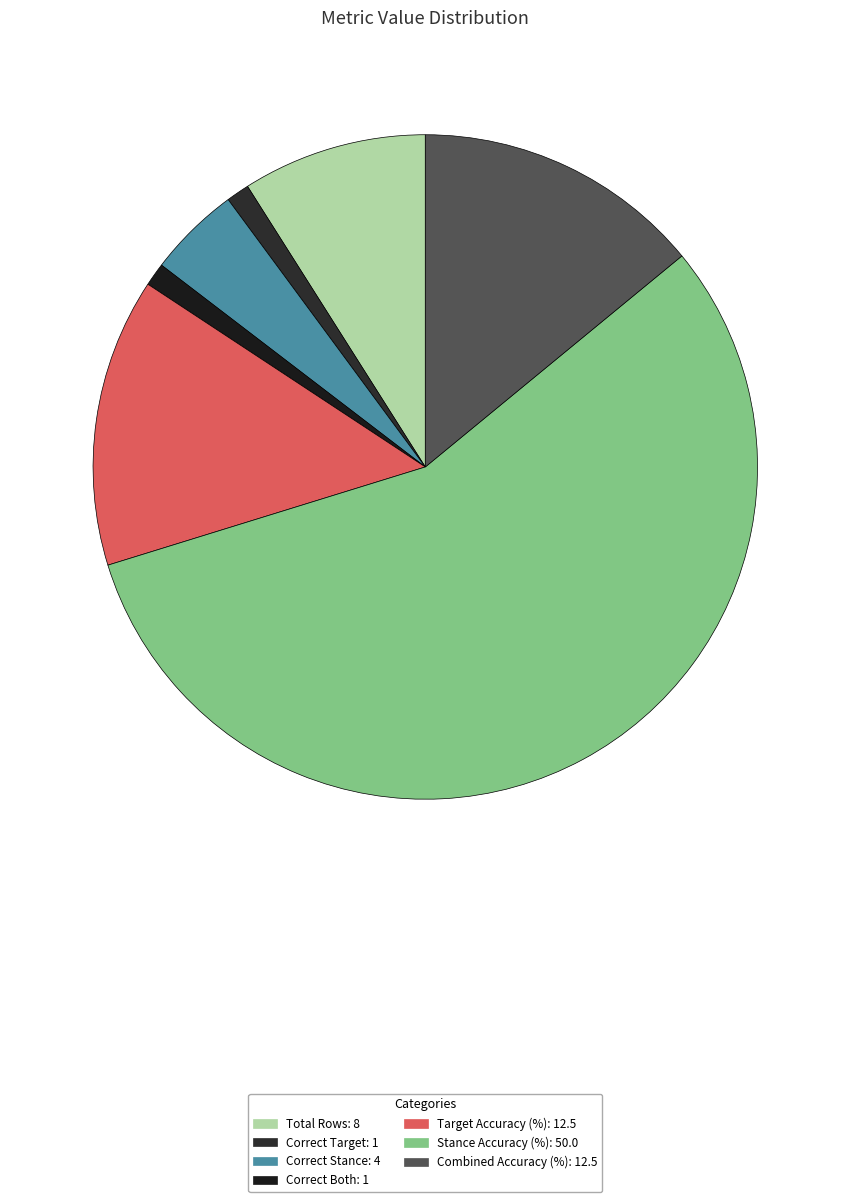

Combined, what portion of the pie is Correct Target and Correct Stance?

5.6%